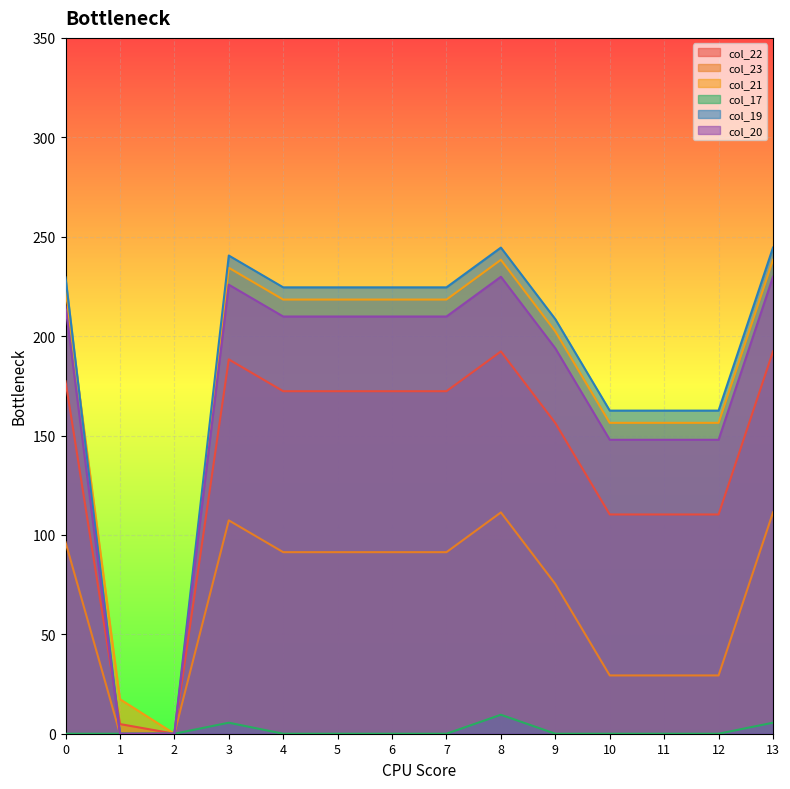

Which category has the highest value in the col_23 series?

8